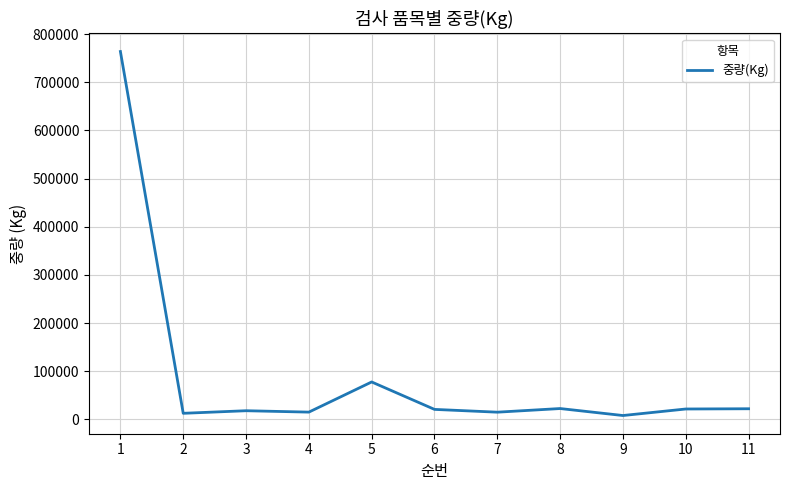

Is it true that the value at 3 is 17955?

True